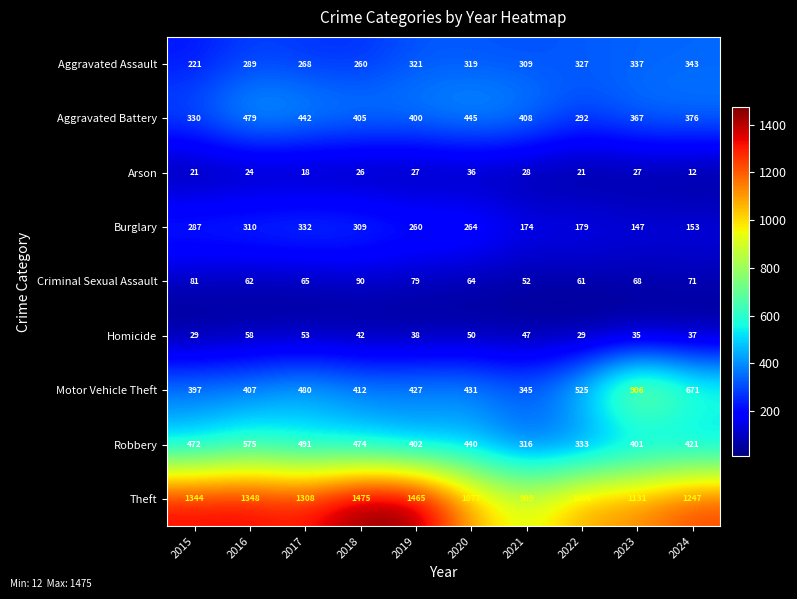

Where is Aggravated Battery nearest to the value 385?

2024